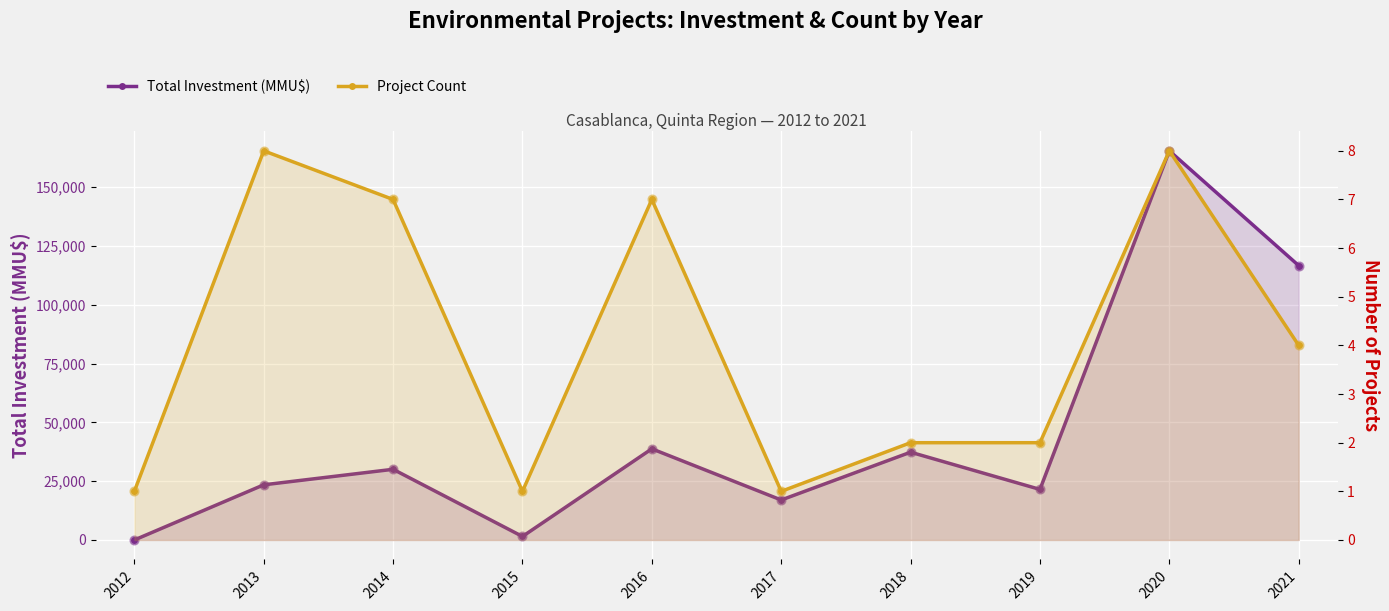

Which series has the largest Y range (max minus min)?

Total Investment (MMU$)